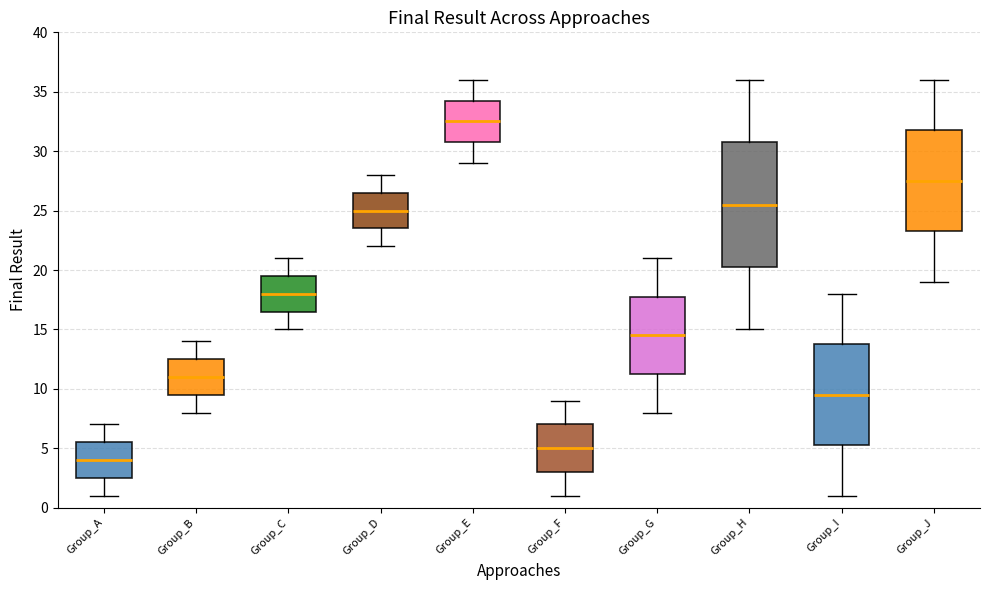

Where does the lower whisker of the box for Group_D end on the y-axis? The values are not printed on the chart, so give them approximately, as read against the axis.

22.0